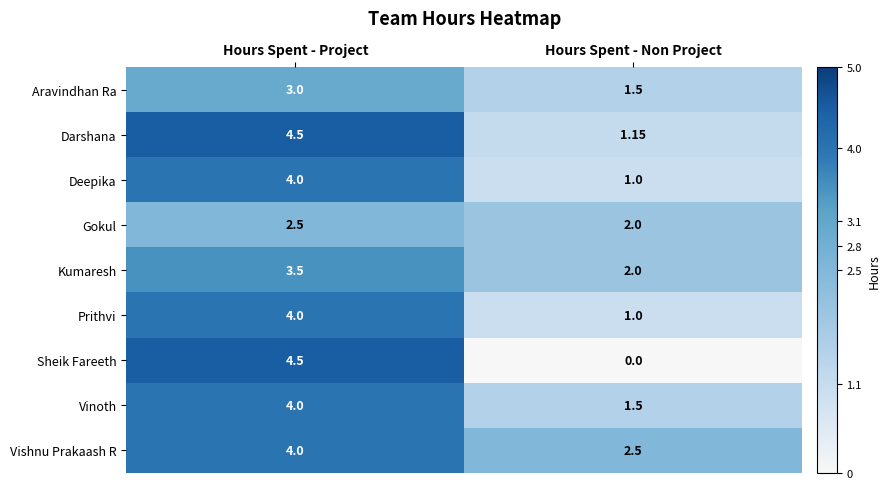

Which category has the lowest value across all series?

Hours Spent - Non Project